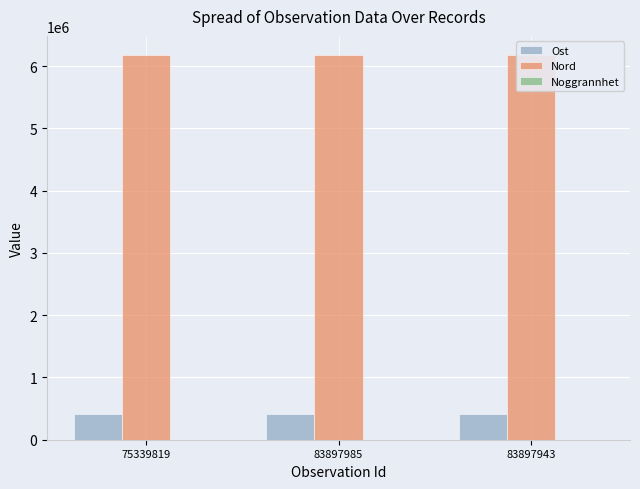

What is the label of the 3rd bar from the right?

75339819